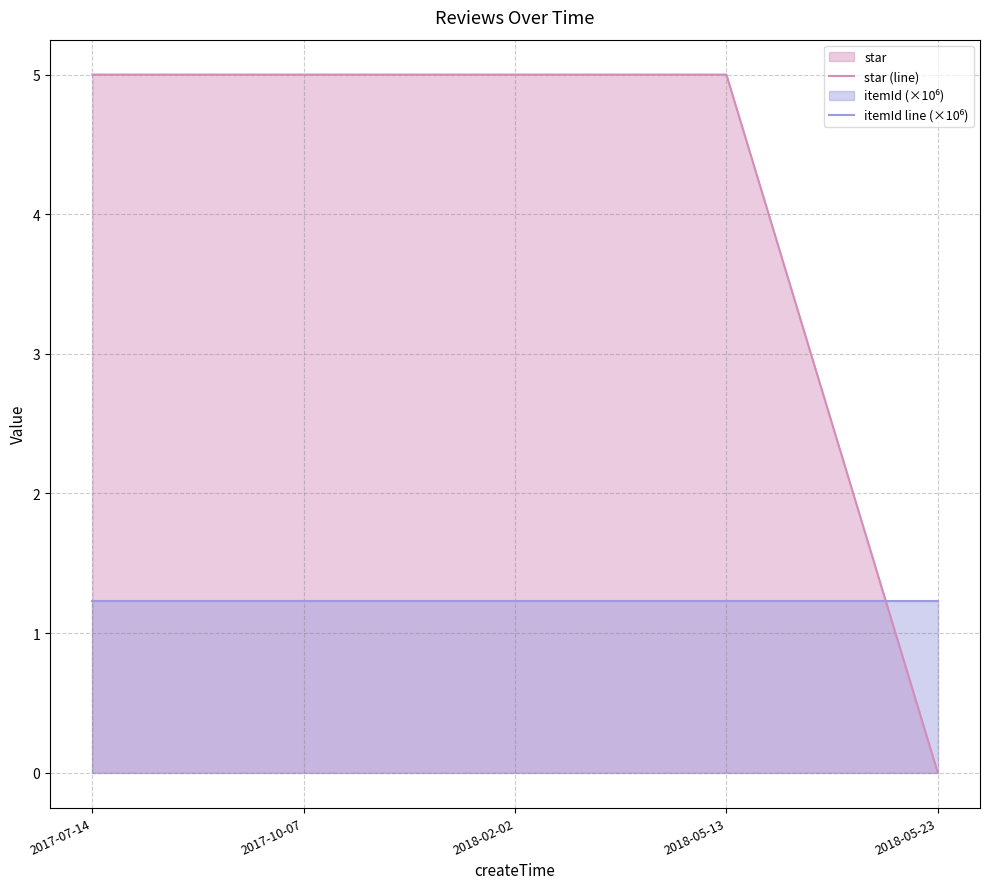

What is the sum of the star (line) values at 2018-02-02 and 2018-05-23?

5.0